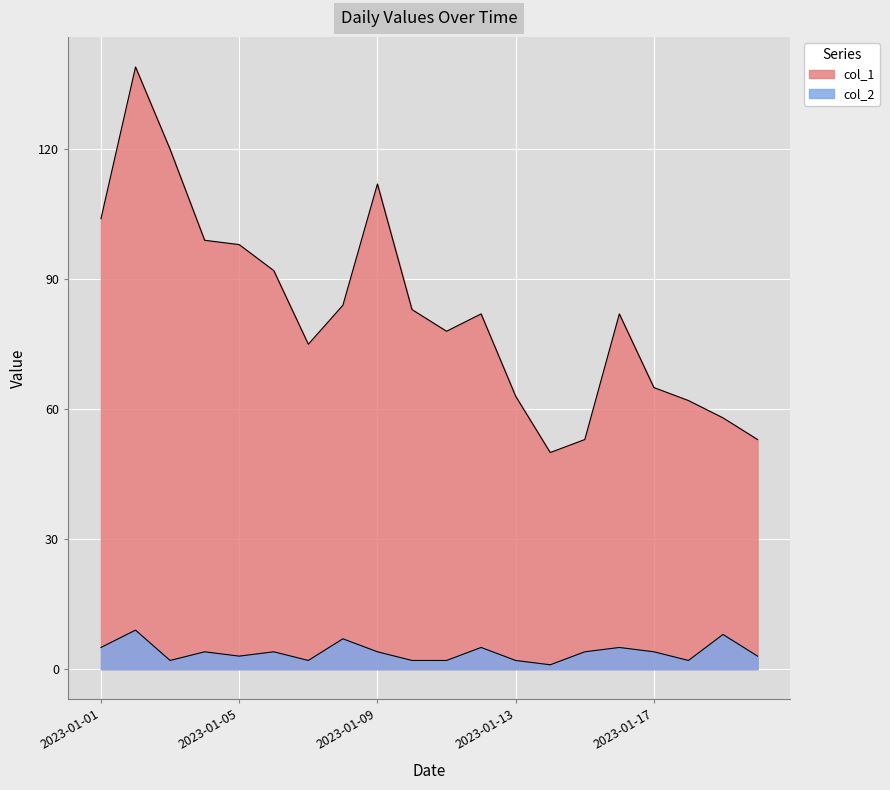

True or false: col_2 and col_1 intersect in this chart.

False